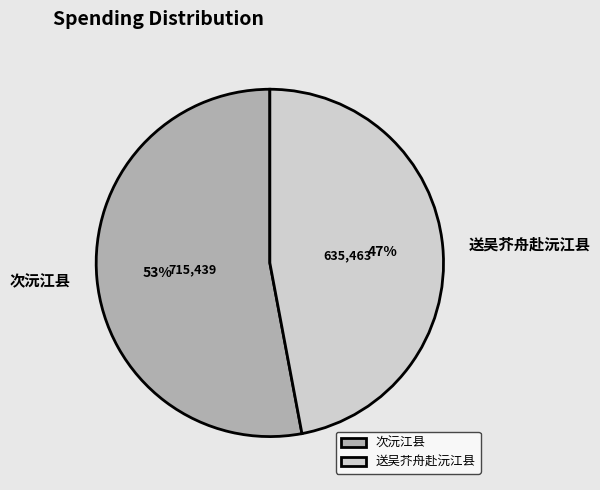

True or false: 次沅江县 accounts for 43% of the total.

False